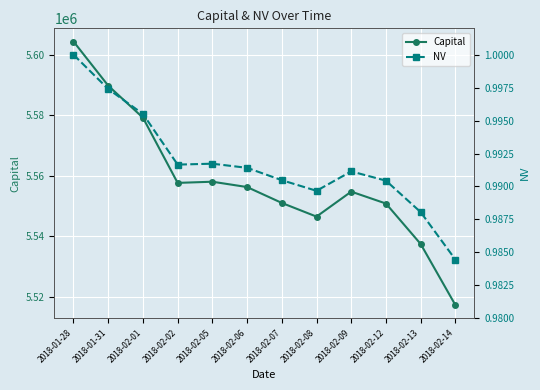

How many lines are shown in the chart?

2